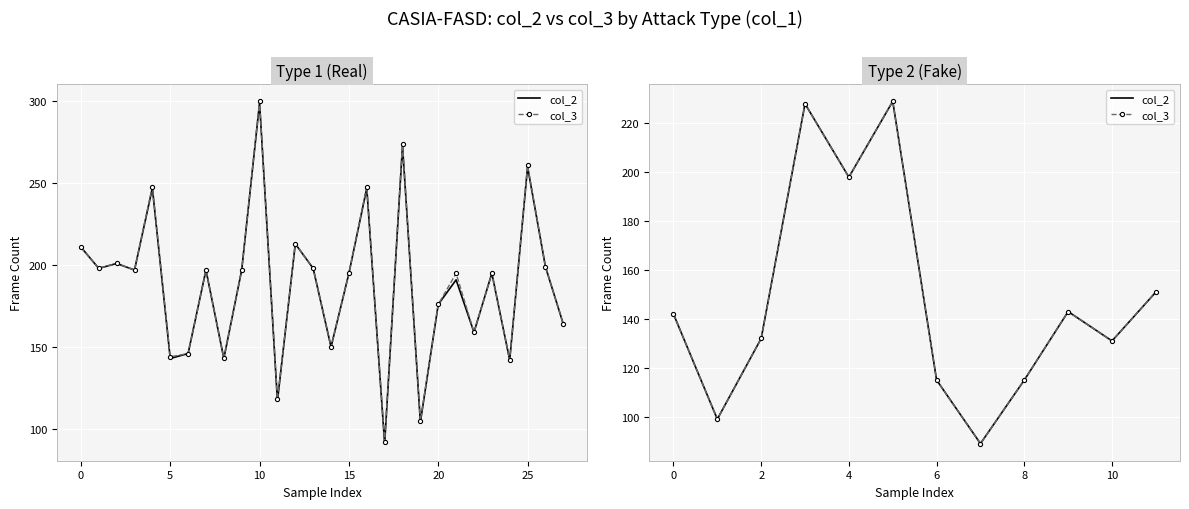

True or false: col_3 and col_2 intersect in this chart.

False